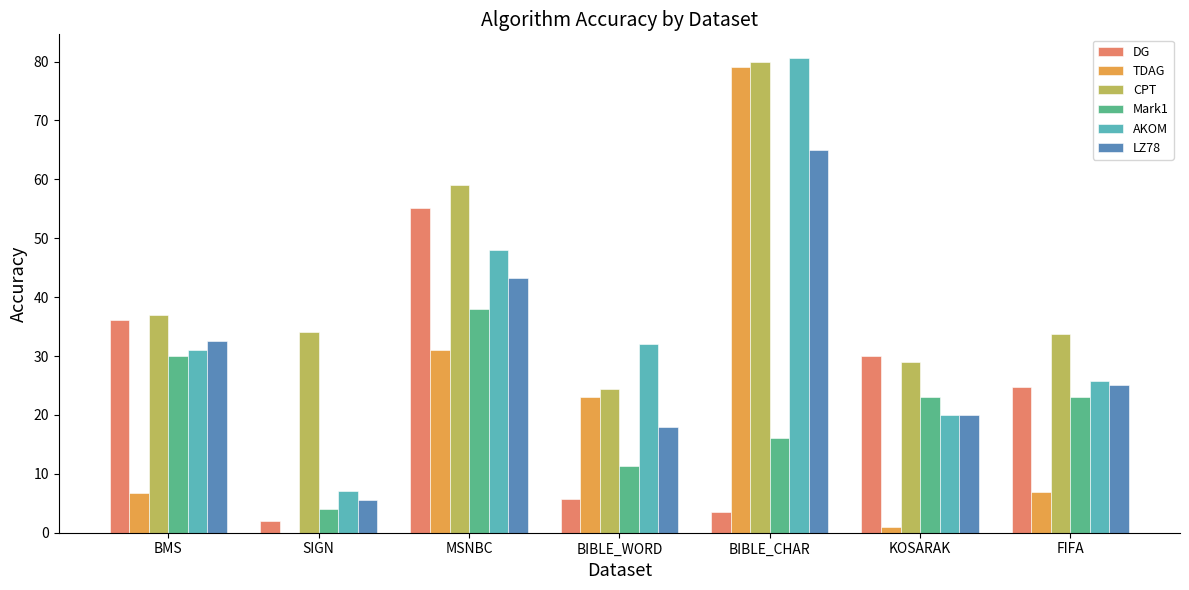

Which series has the largest range (max minus min)?

TDAG